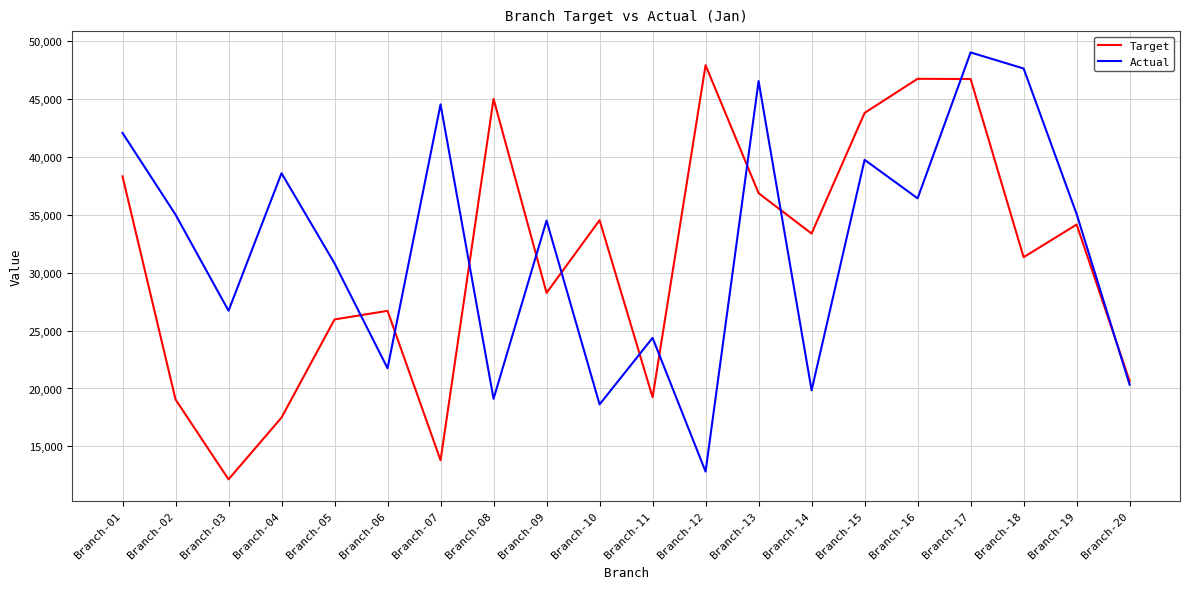

What is the difference between the highest and lowest values at Branch-14?

13543